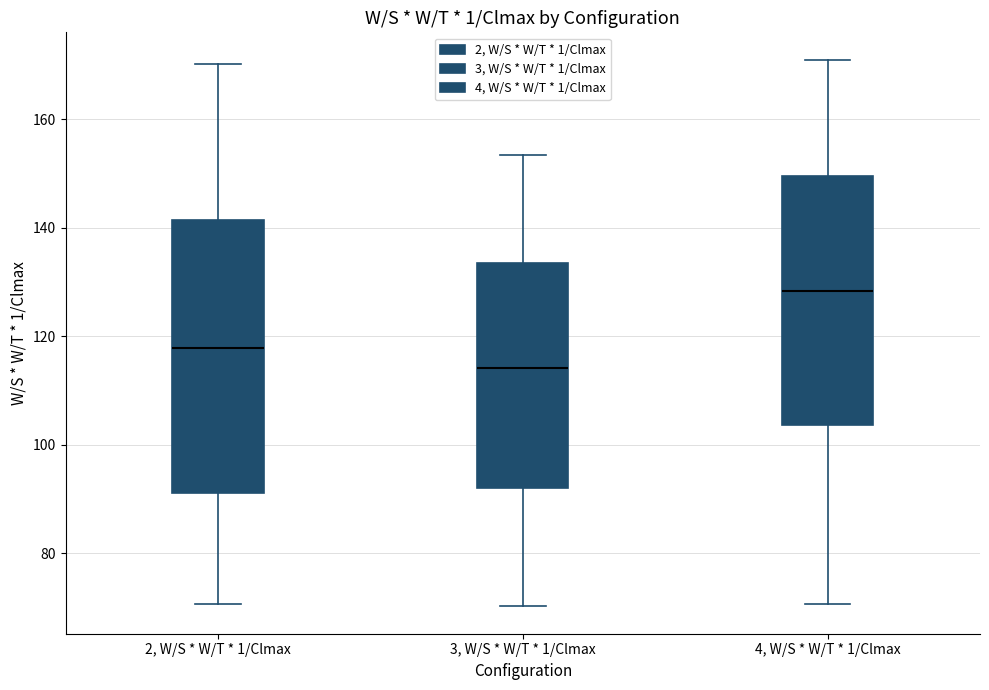

Where is the upper edge of the box for 2, W/S * W/T * 1/Clmax on the y-axis? The values are not printed on the chart, so give them approximately, as read against the axis.

142